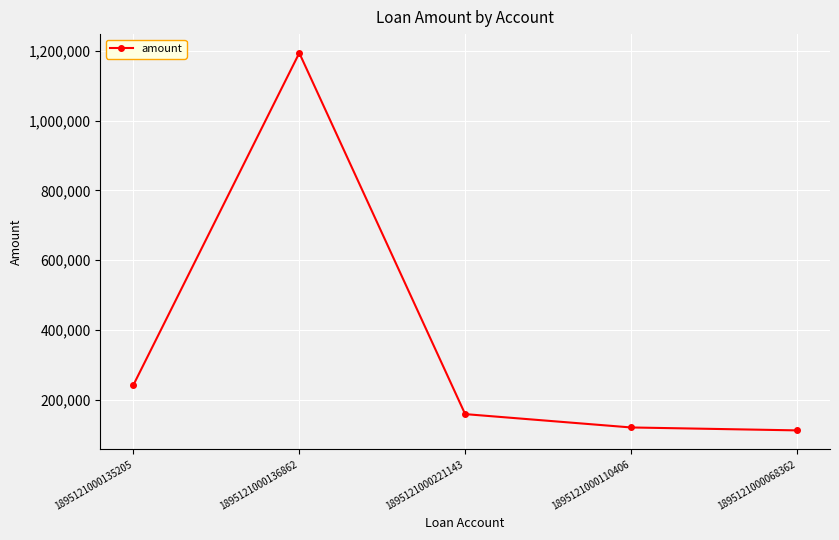

The value at 1895121000068362 is 155497. True or false?

False